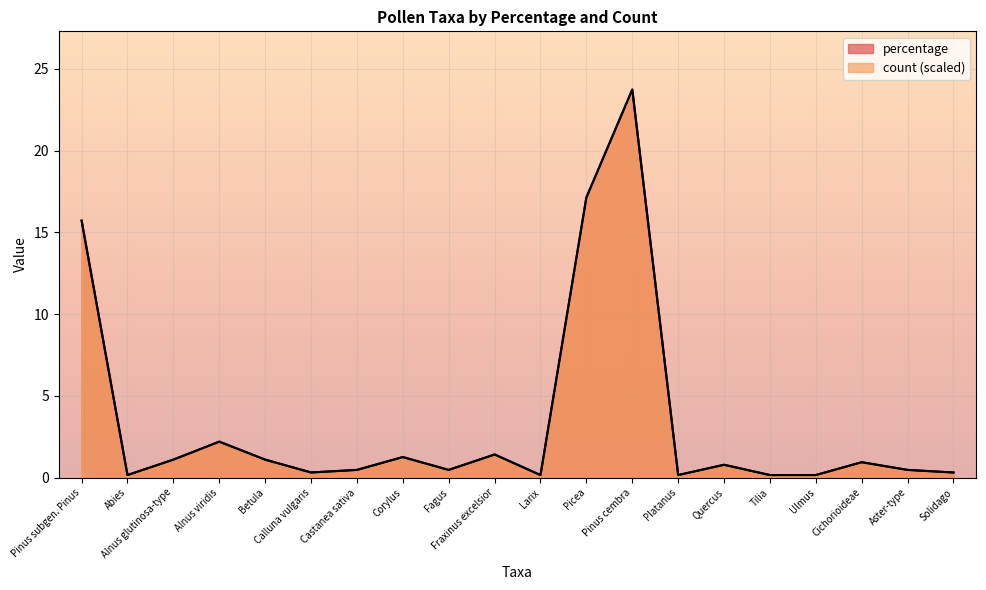

What is the greatest value displayed?

23.7